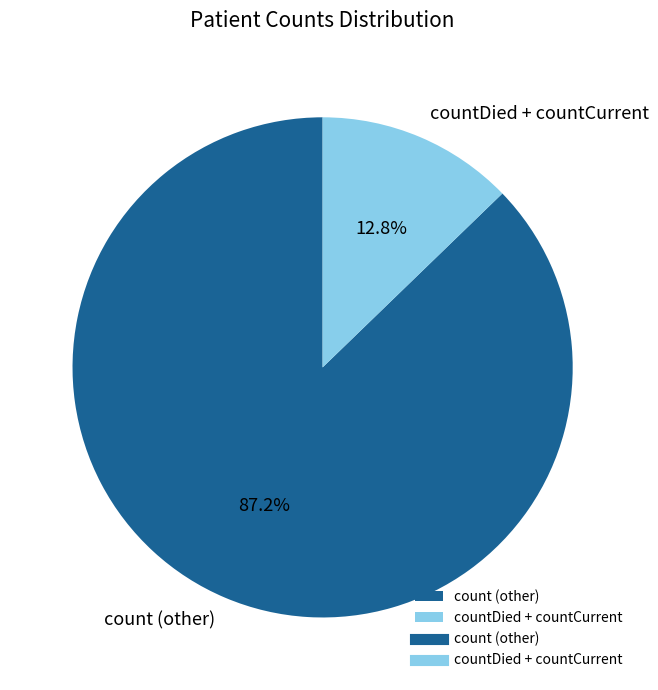

What percentage do count (other) and countDied + countCurrent together represent?

100.0%